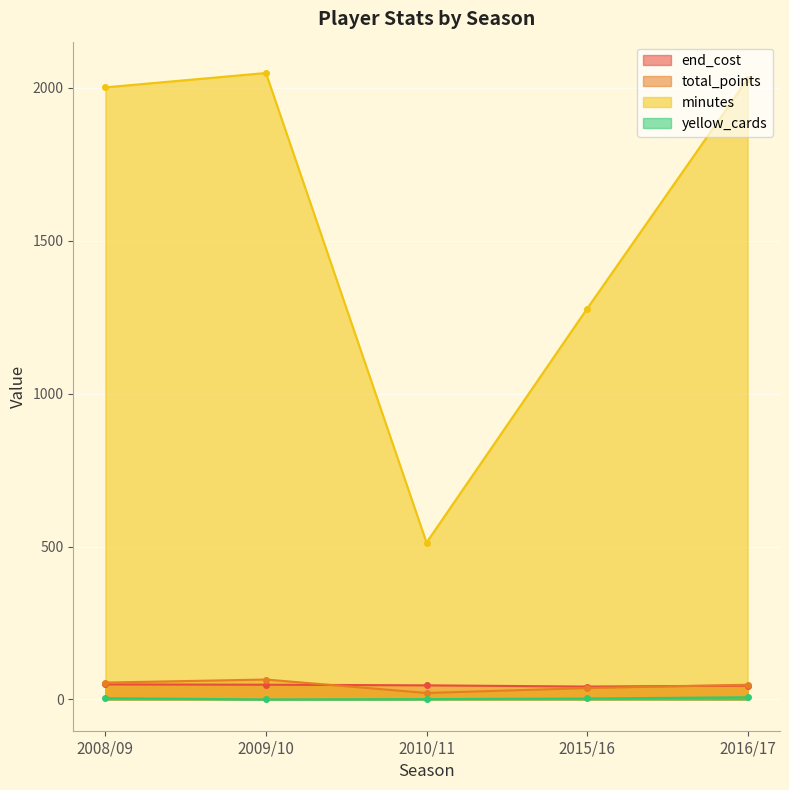

What is the highest value of the total_points series?

65